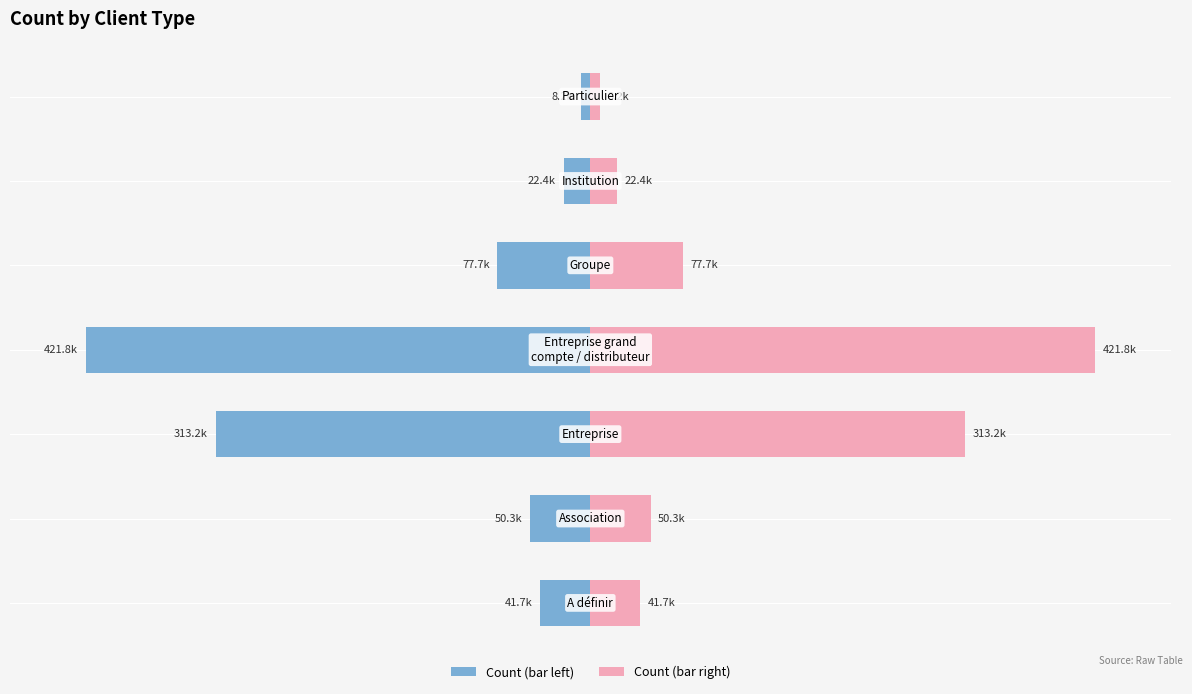

Reading left to right, transcribe all the data shown in this chart.

count (left): −150=-9.9	−100=-11.9	−50=-74.3	0=-100.0	50=-18.4	100=-5.3	150=-1.9
count (right): −150=9.9	−100=11.9	−50=74.3	0=100.0	50=18.4	100=5.3	150=1.9